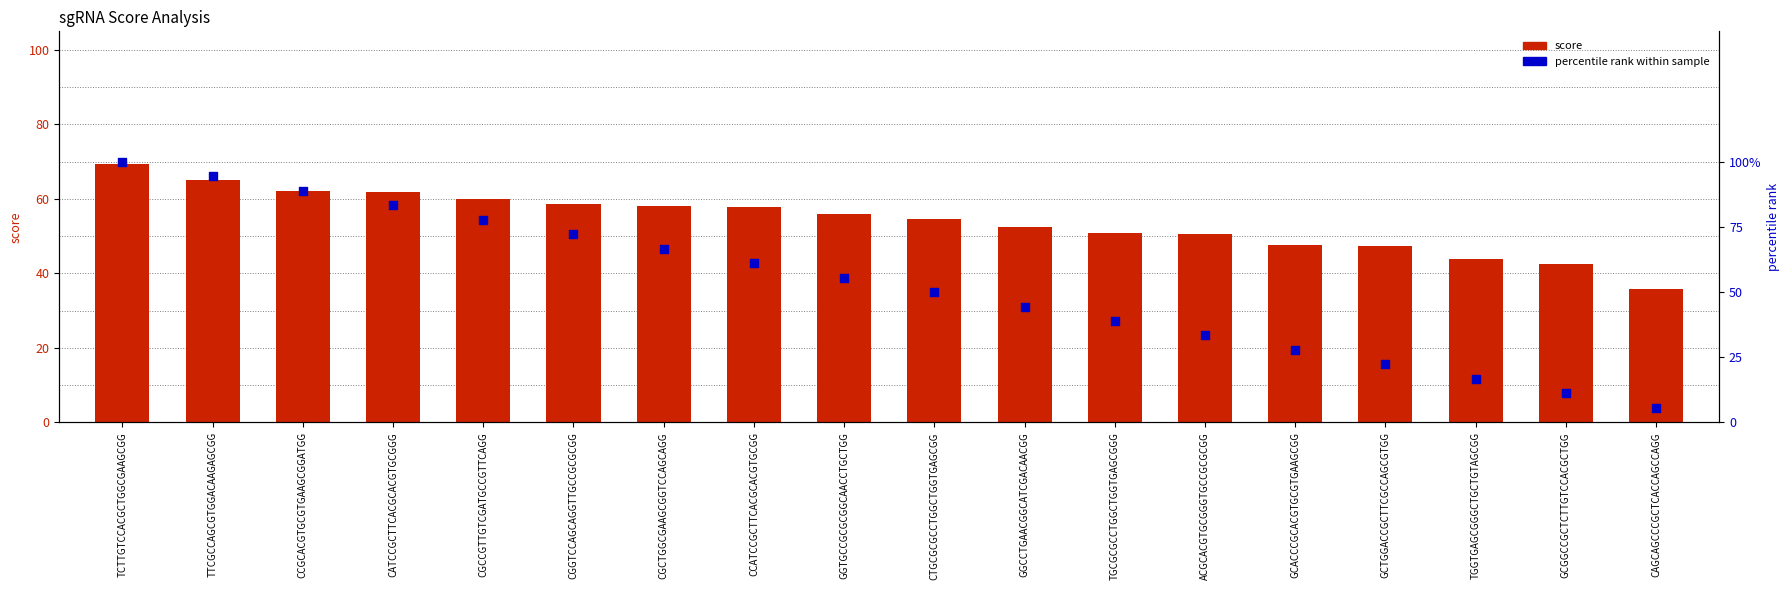

At which category is the sum across all series the highest?

TCTTGTCCACGCTGGCGAAGCGG